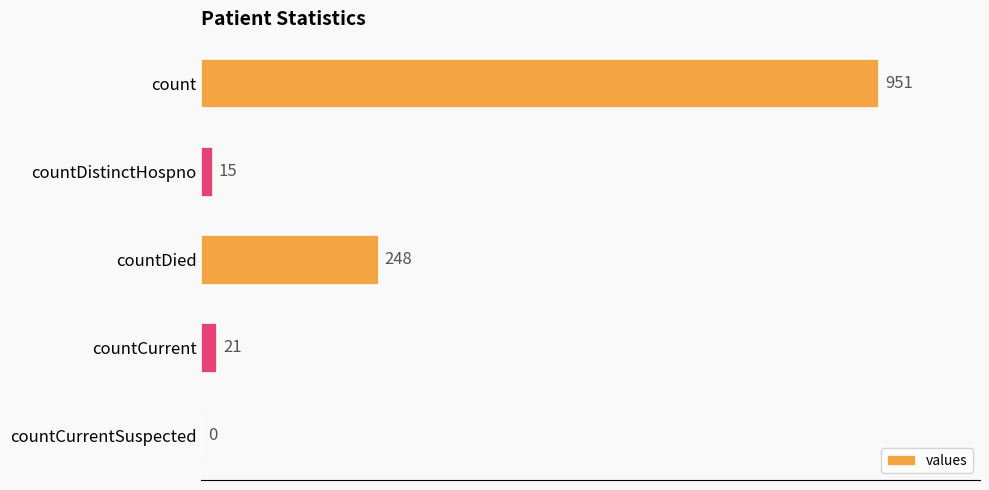

What is the sum of all values?

1235